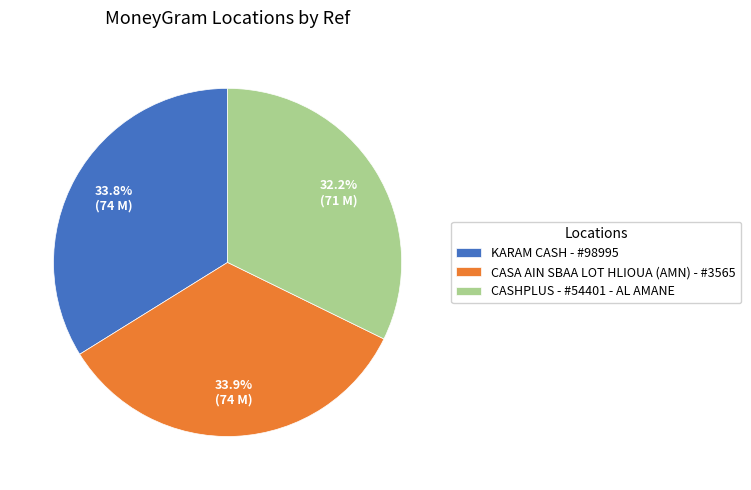

True or false: CASA AIN SBAA LOT HLIOUA (AMN) - #3565 accounts for 22% of the total.

False